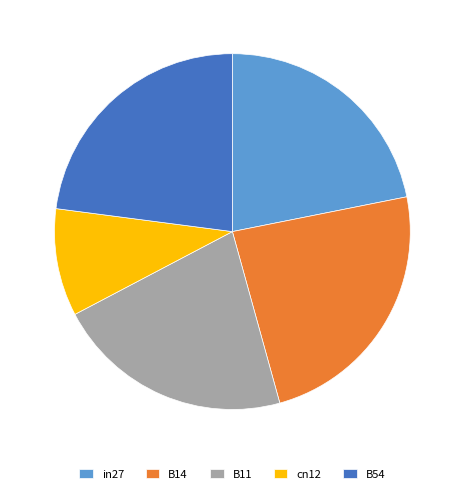

Which slice is the largest?

B14